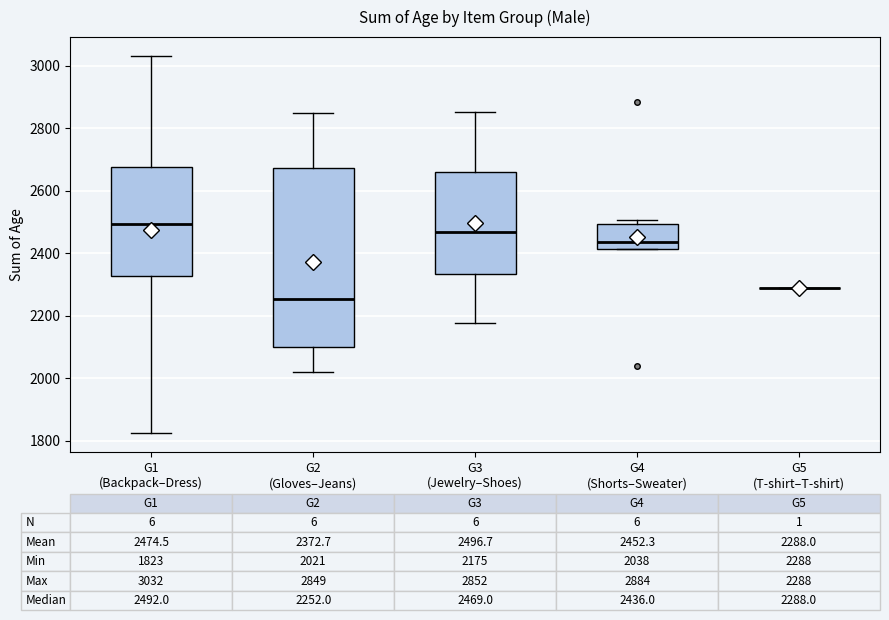

Which box is the tallest, from its lower edge to its upper edge?

G2 (Gloves–Jeans)